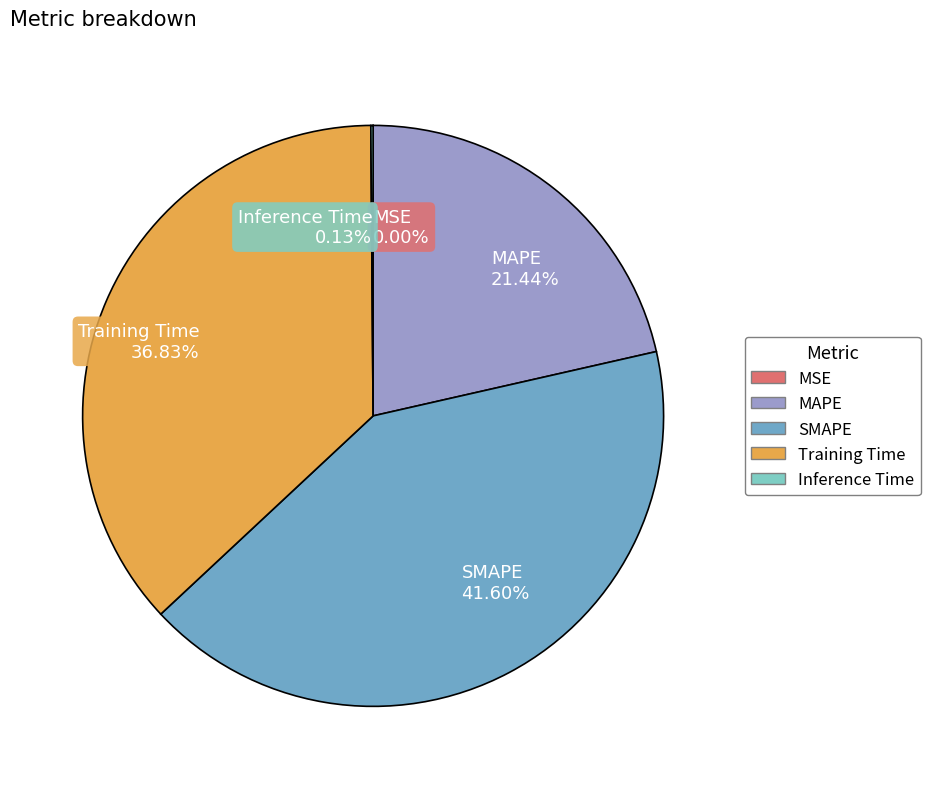

What is the ratio of the value at SMAPE 41.60% to the value at Training Time 36.83%?

1.1